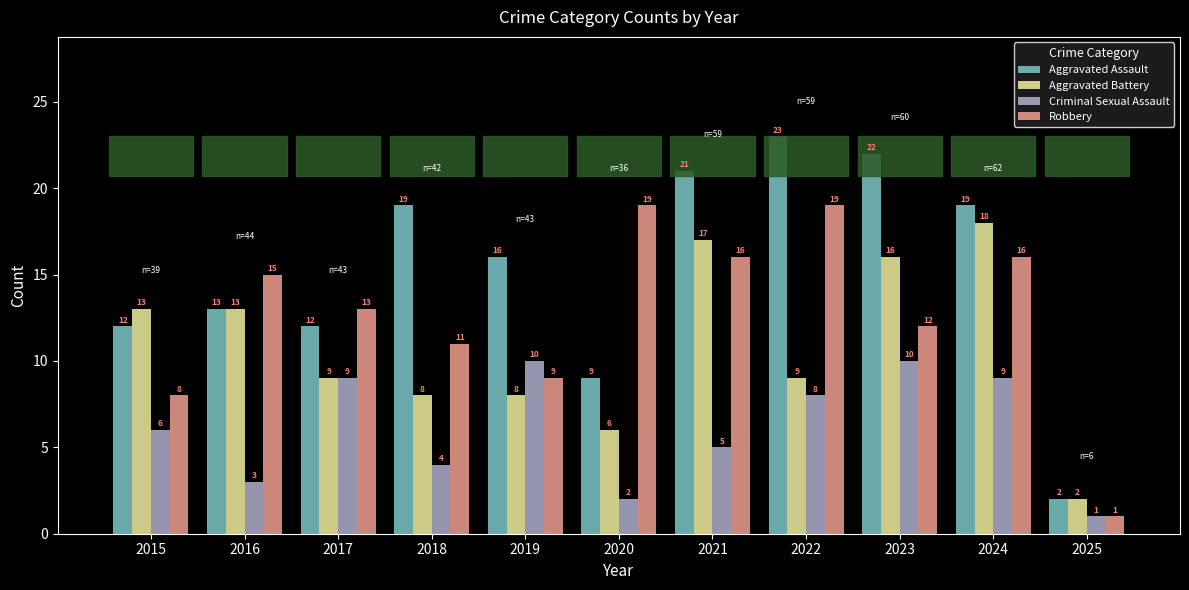

Are the bars horizontal?

No